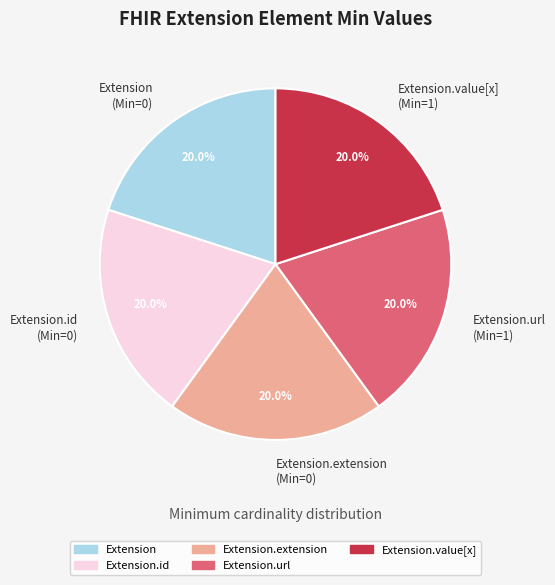

Is there any slice that represents more than half of the pie?

No